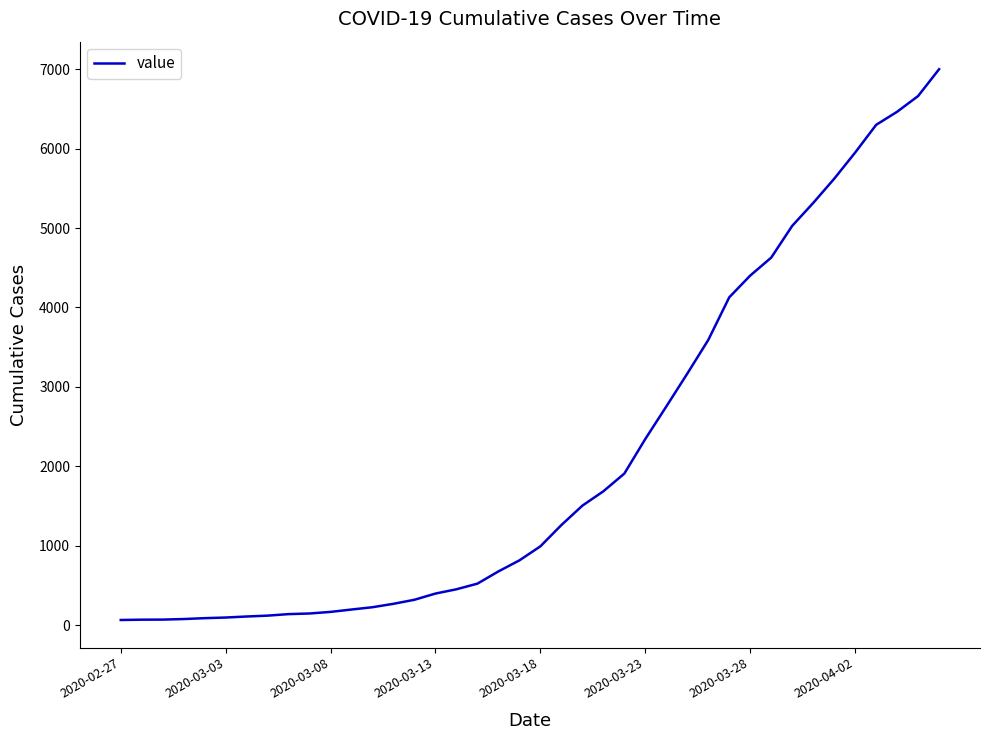

What is the difference between the second highest and second lowest values?

6595